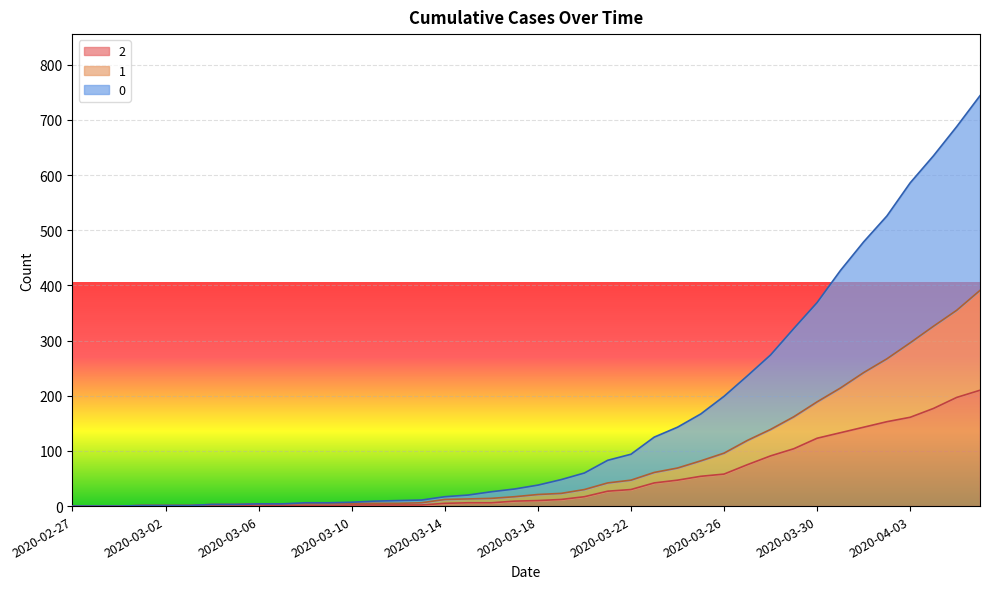

What is the maximum value for 0?

744